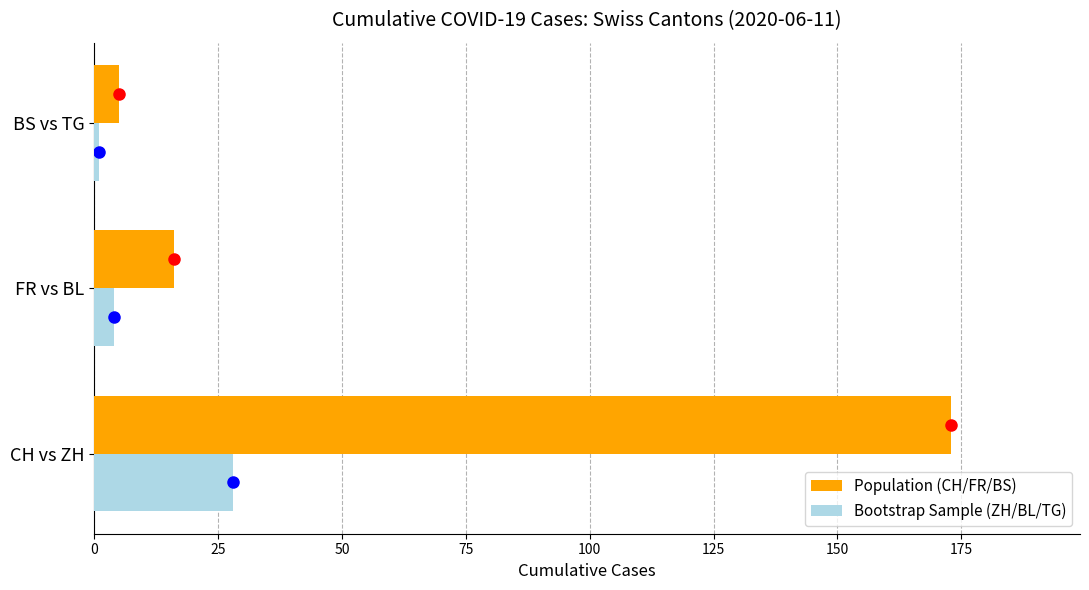

How many values in the Population (CH/FR/BS) series are below 16?

1